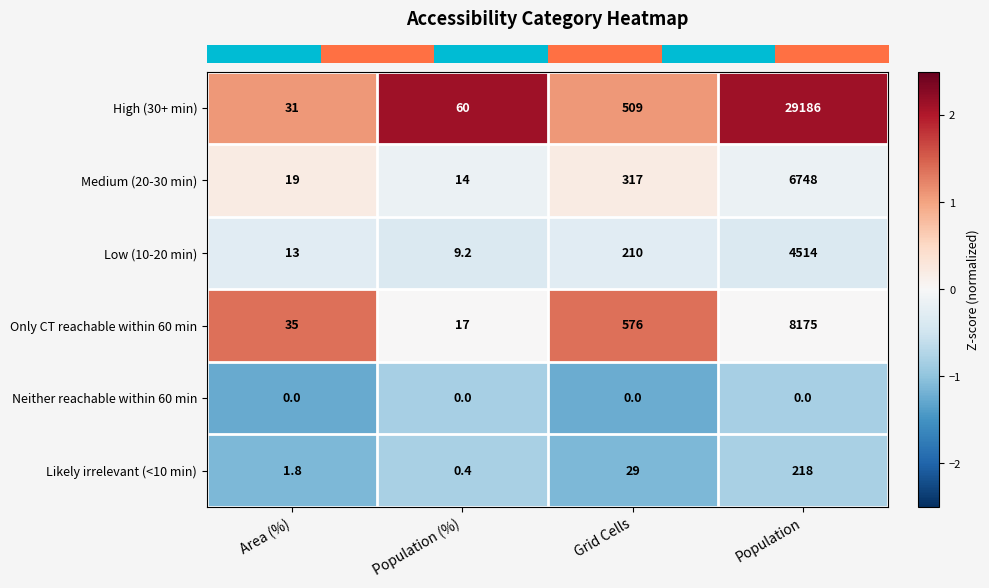

What is the approximate value of High (30+ min) at Grid Cells?

509.0